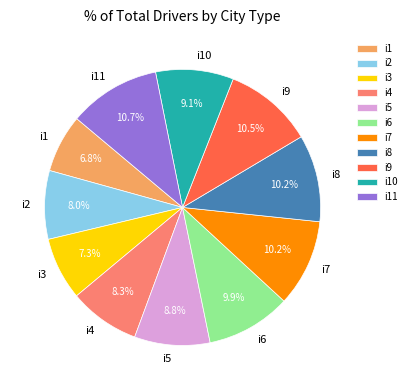

Which slice is the smallest?

i1